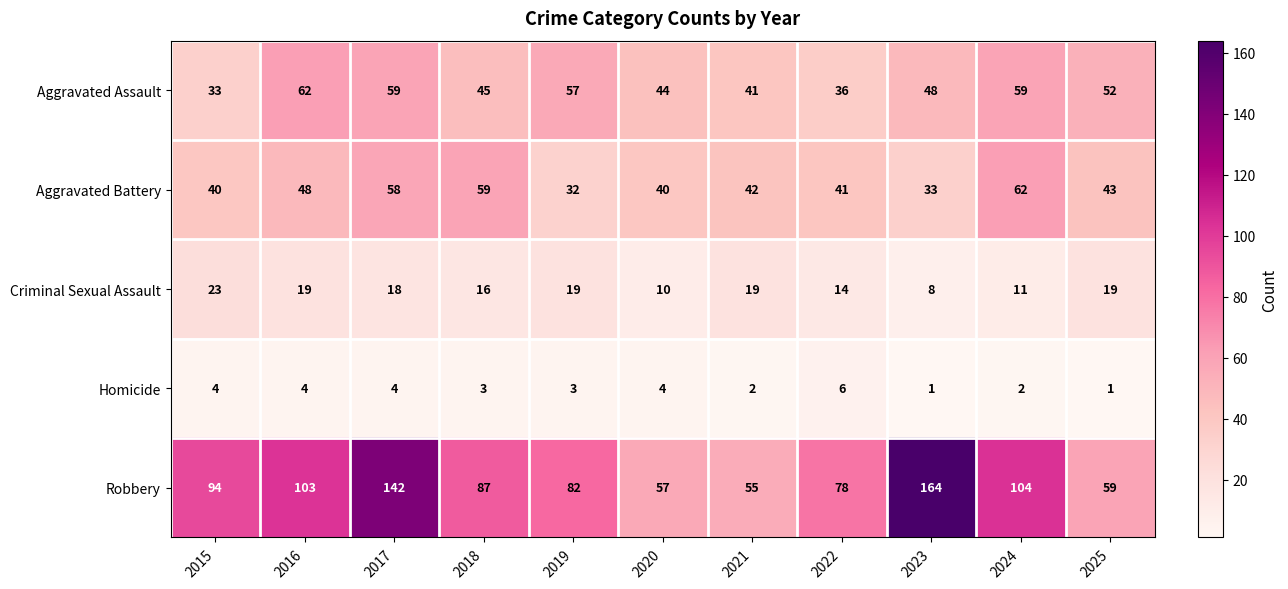

The value of Criminal Sexual Assault at 2015 is 10. True or false?

False